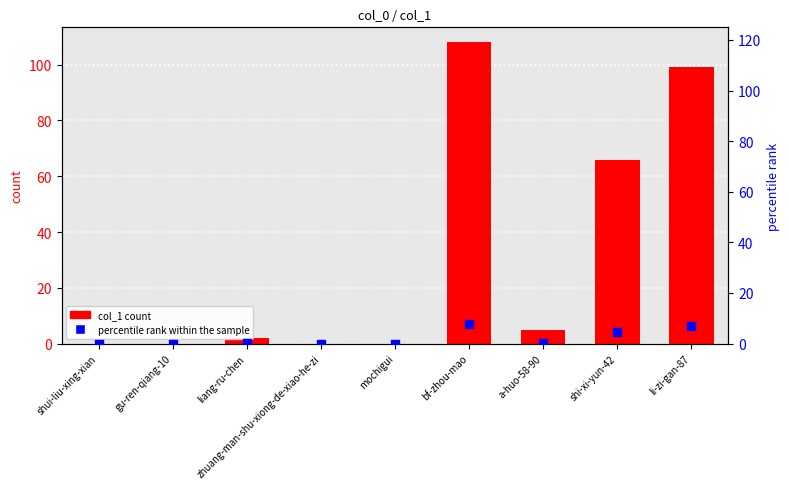

At which category is the sum across all series the highest?

bf-zhou-mao